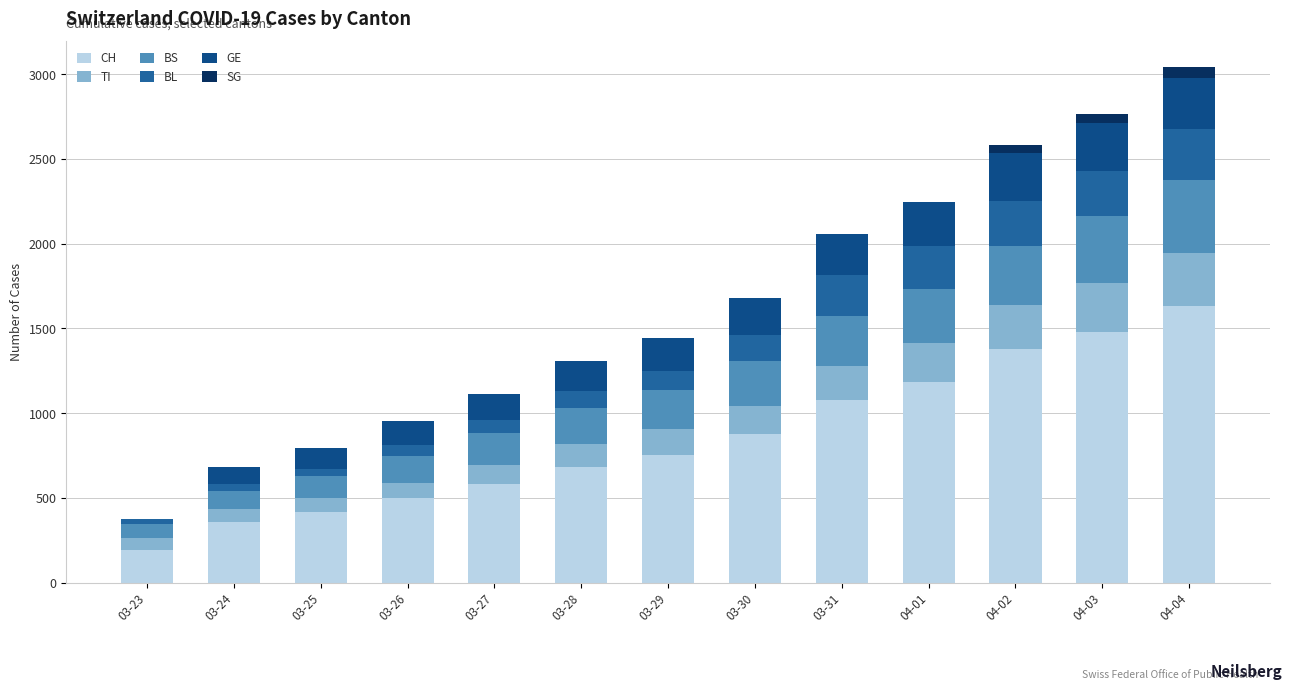

Does the chart contain stacked bars?

Yes